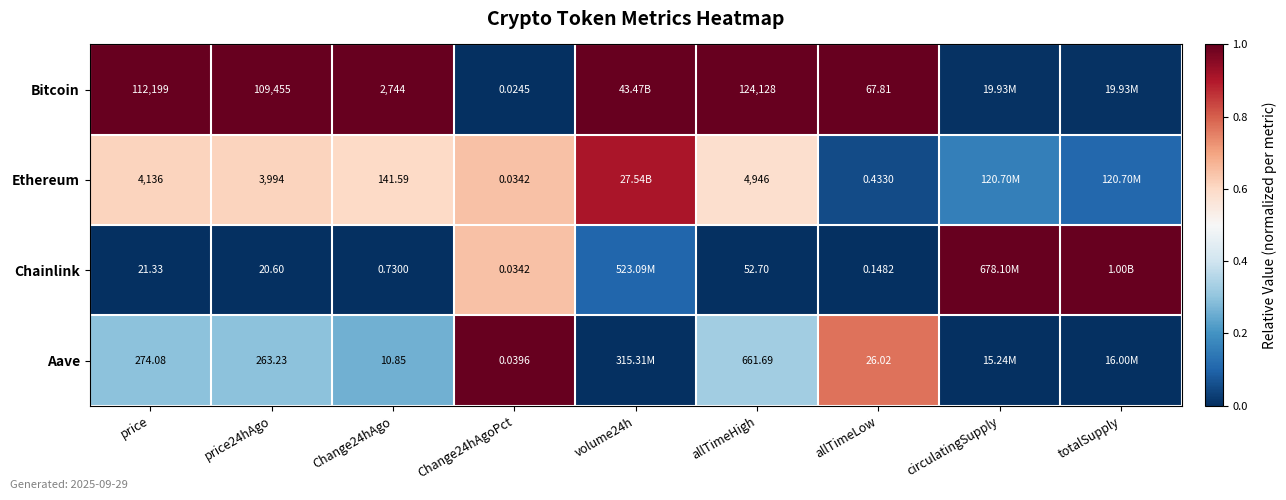

Between price and allTimeHigh, which series saw the biggest shift?

Bitcoin